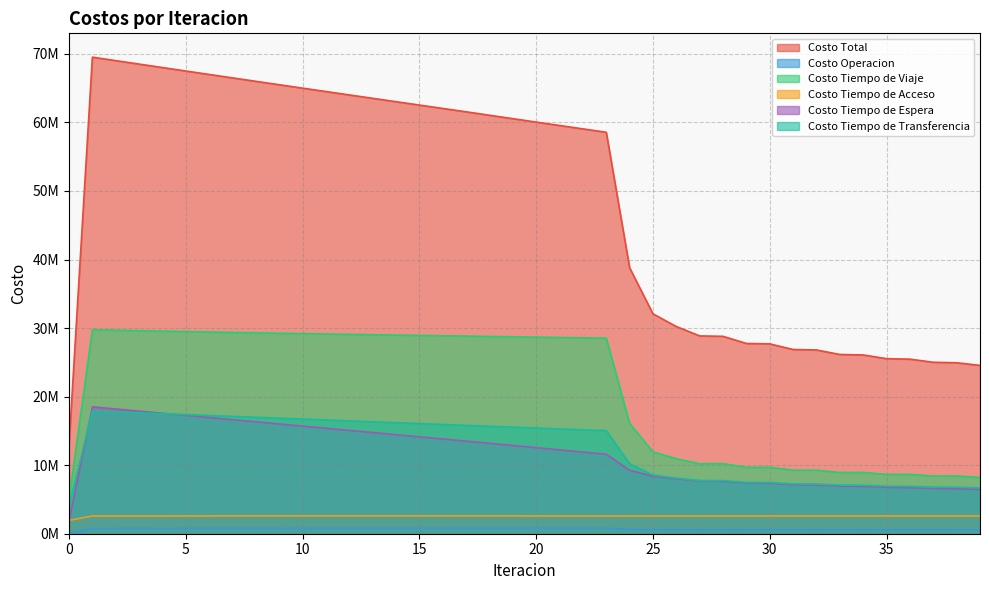

The value of Costo Tiempo de Viaje at 0 is 5092951.5. True or false?

True